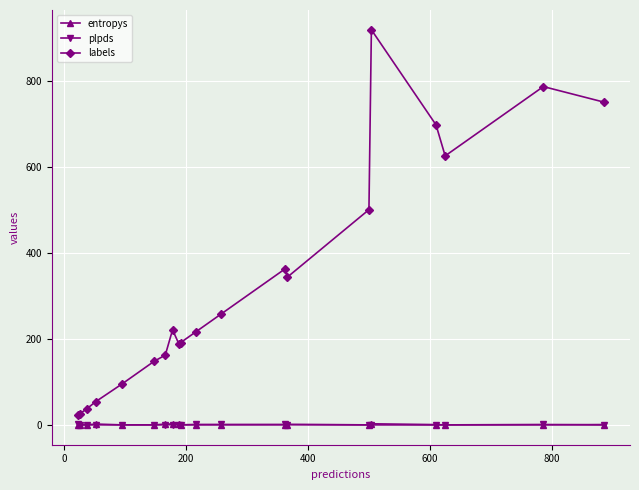

What is the difference between the maximum and second lowest values in the entropys series?

2.5